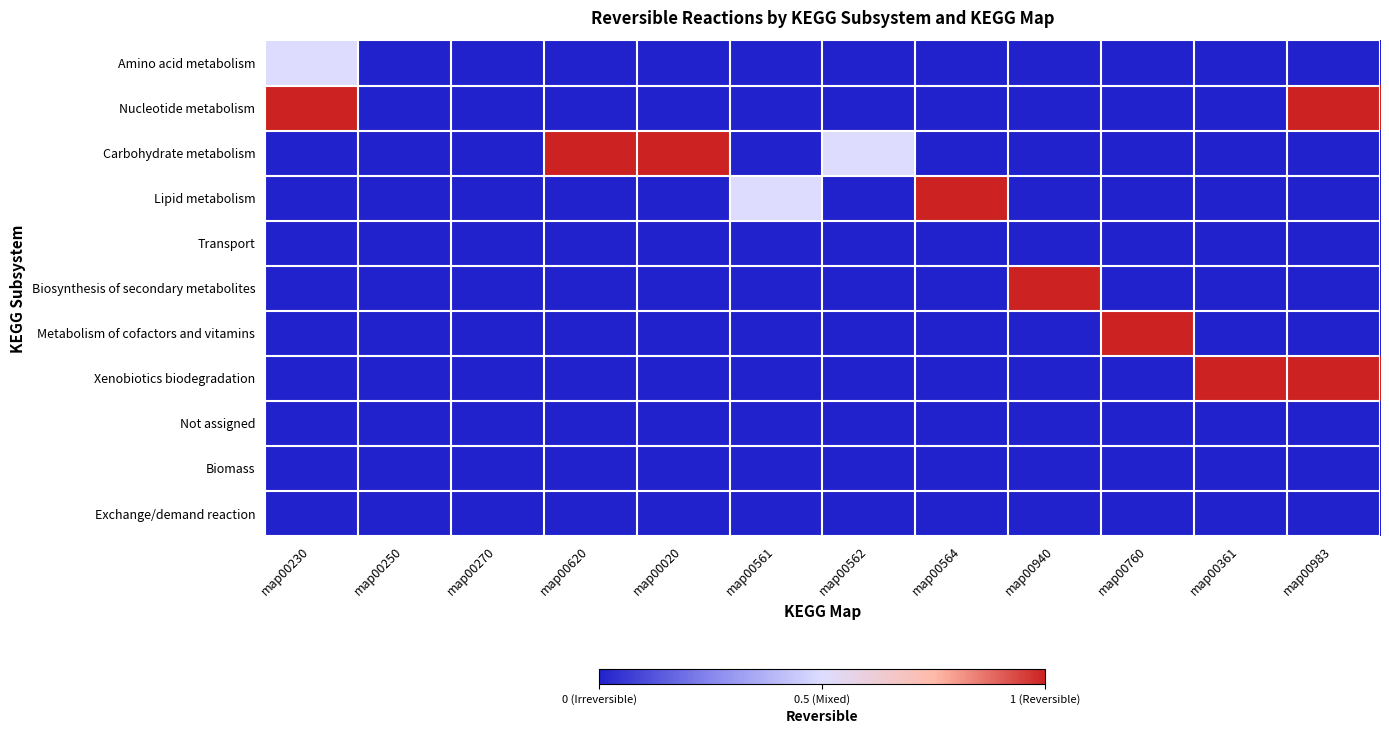

Which has a higher value, map00230 or map00760?

map00230